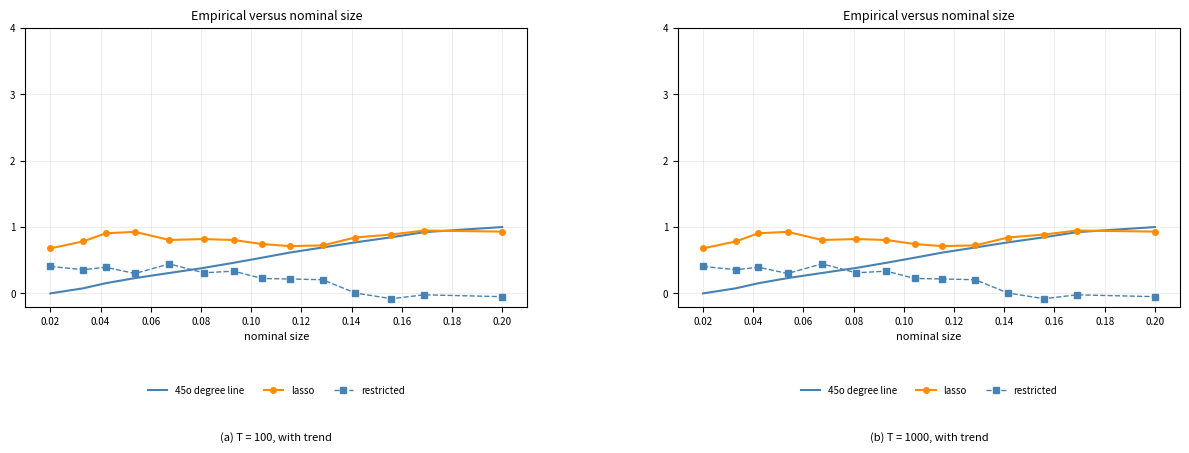

What is the highest value of the restricted series?

0.4